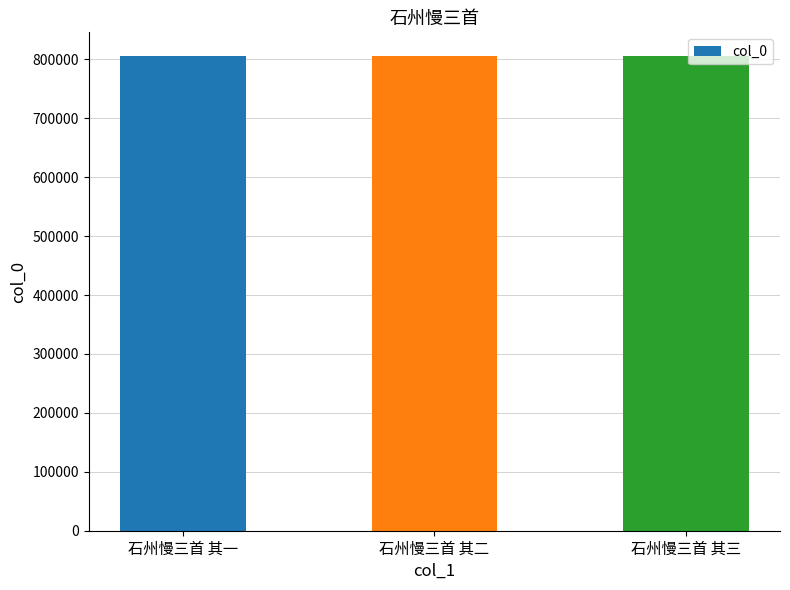

What is the maximum value shown in the chart?

805628